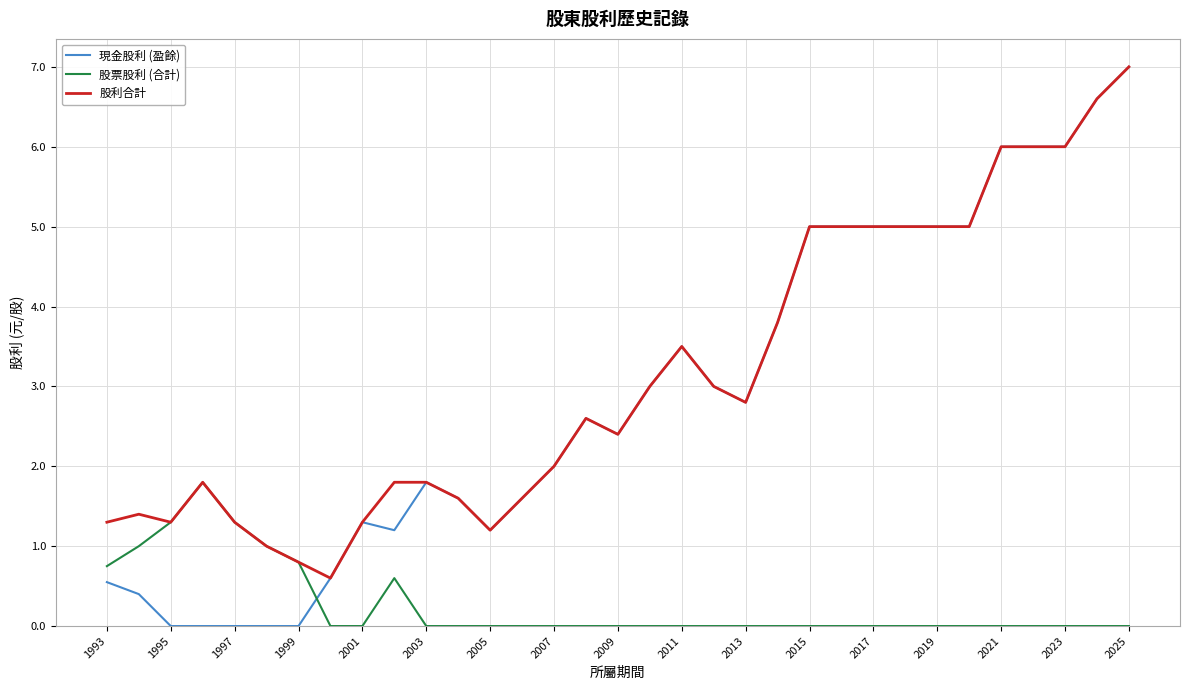

What is the maximum value for 現金股利 (盈餘)?

7.0